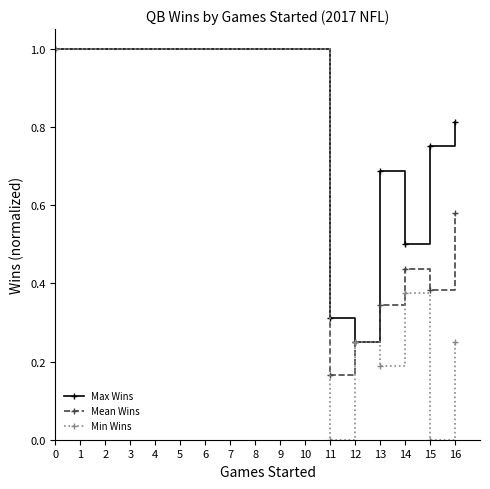

Rank the categories by Mean Wins value from highest to lowest.

0, 16, 14, 15, 13, 12, 11